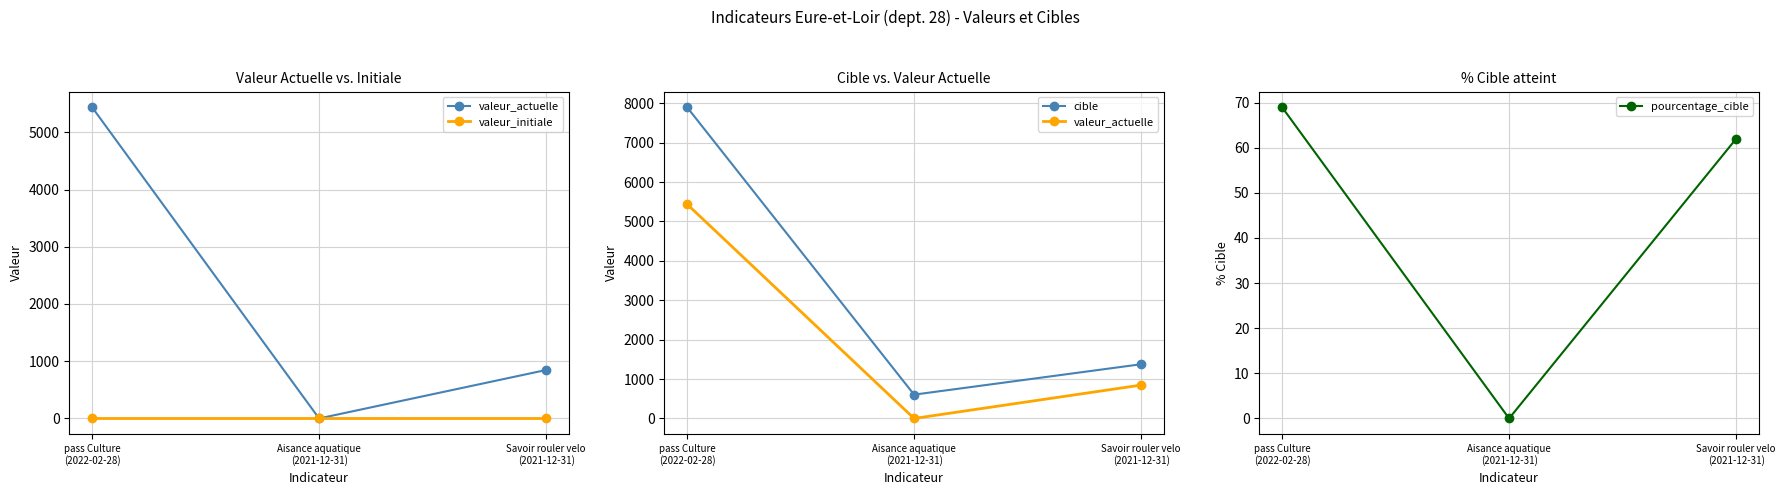

What is the sum of the pourcentage_cible values at pass Culture
(2022-02-28) and Aisance aquatique
(2021-12-31)?

69